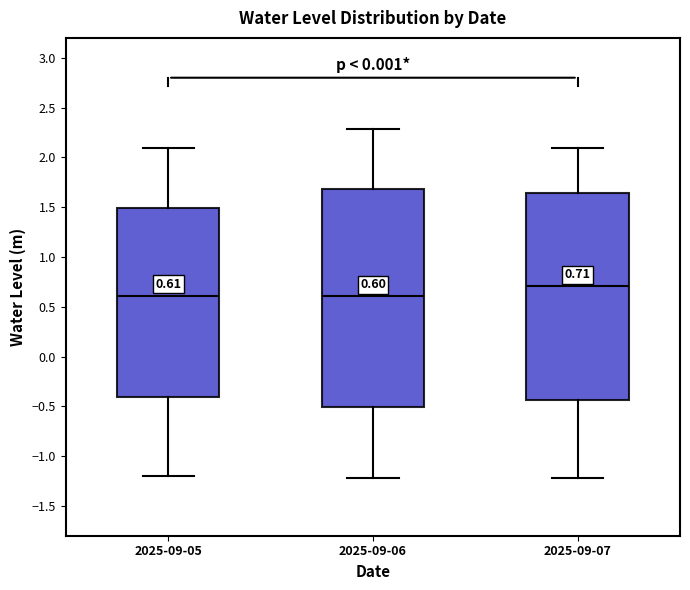

Which box is the tallest, from its lower edge to its upper edge?

2025-09-06